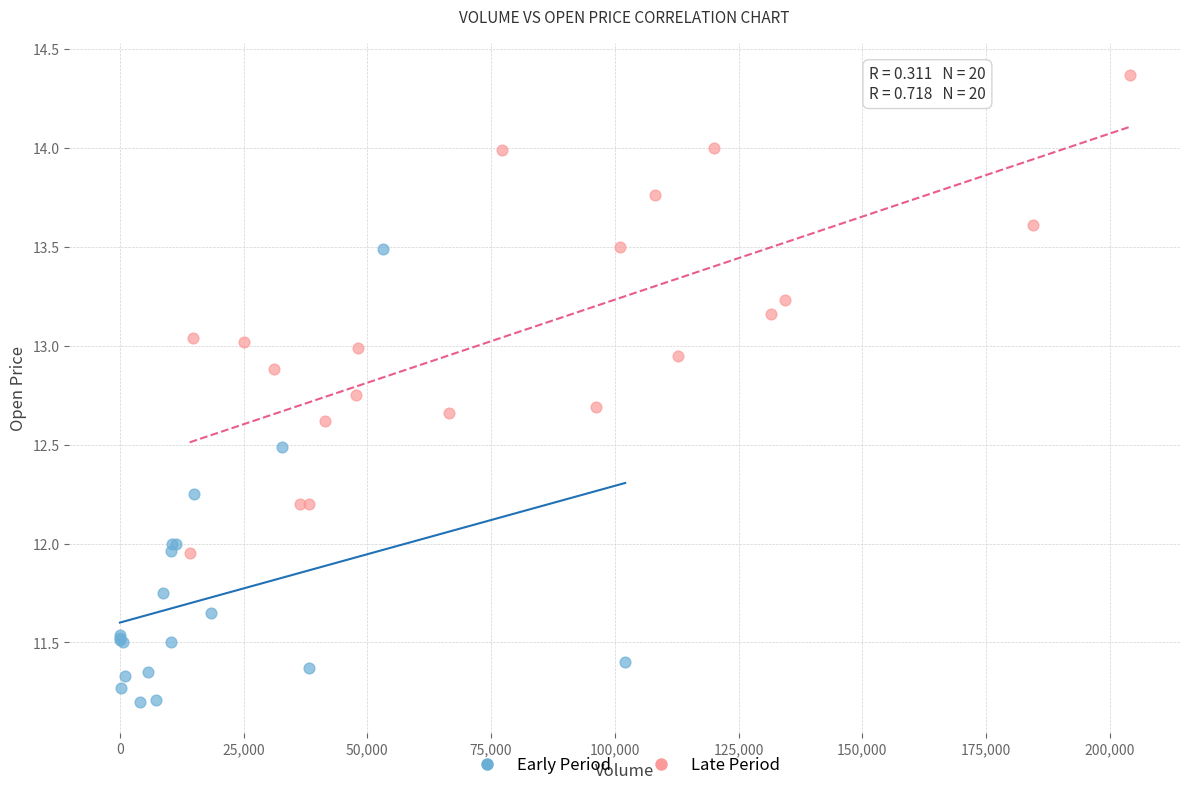

Which series has the largest Y range (max minus min)?

Late Period